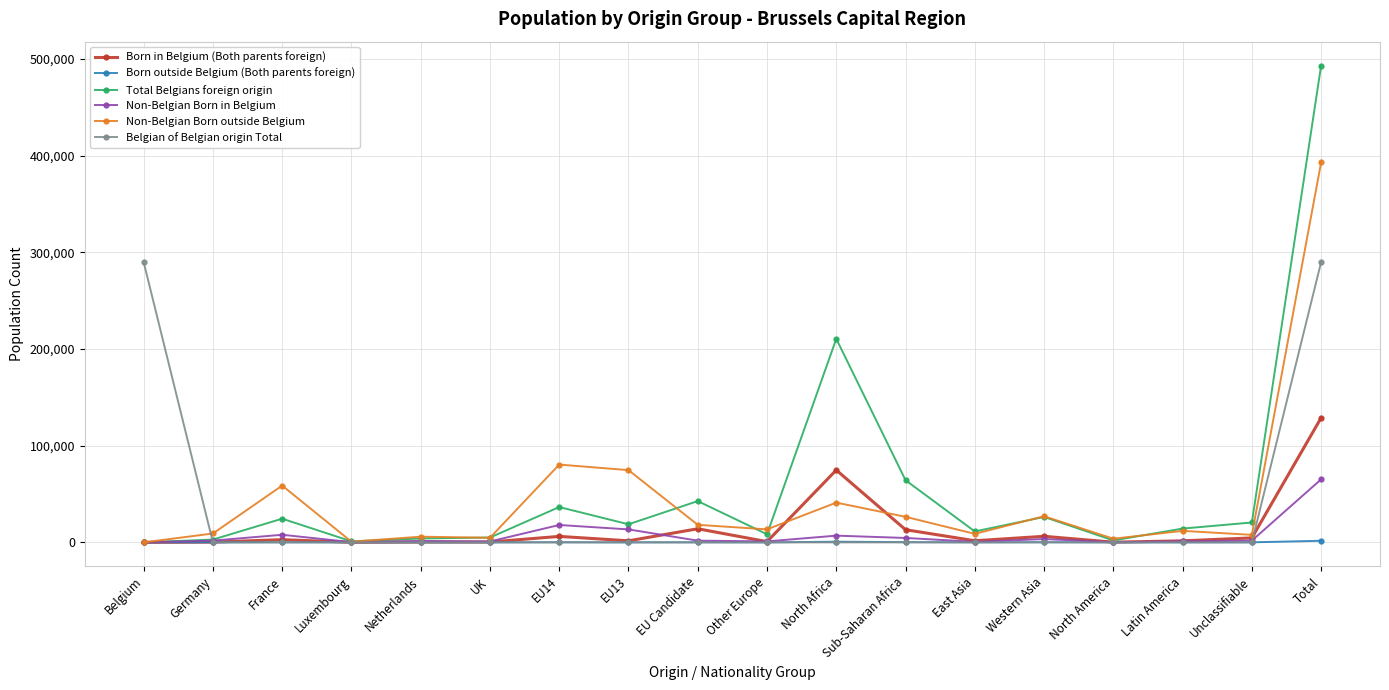

List the series in order of their peak value, highest first.

Total Belgians foreign origin, Non-Belgian Born outside Belgium, Belgian of Belgian origin Total, Born in Belgium (Both parents foreign), Non-Belgian Born in Belgium, Born outside Belgium (Both parents foreign)